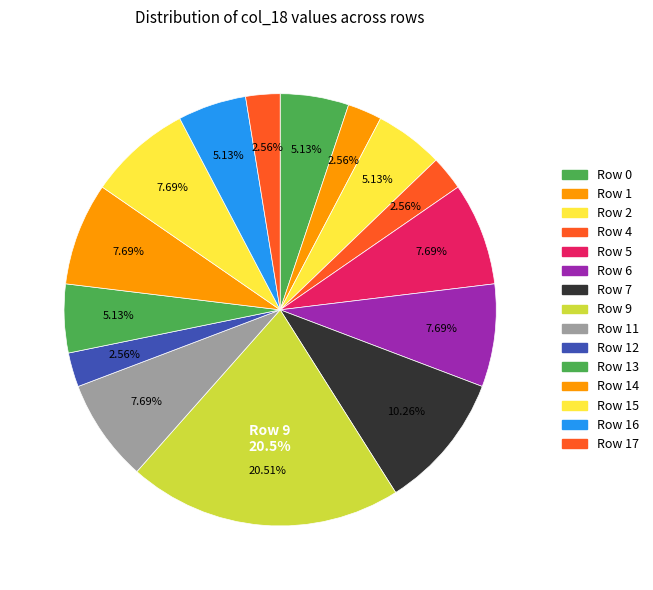

To the nearest percent, what portion does 9 represent?

21%